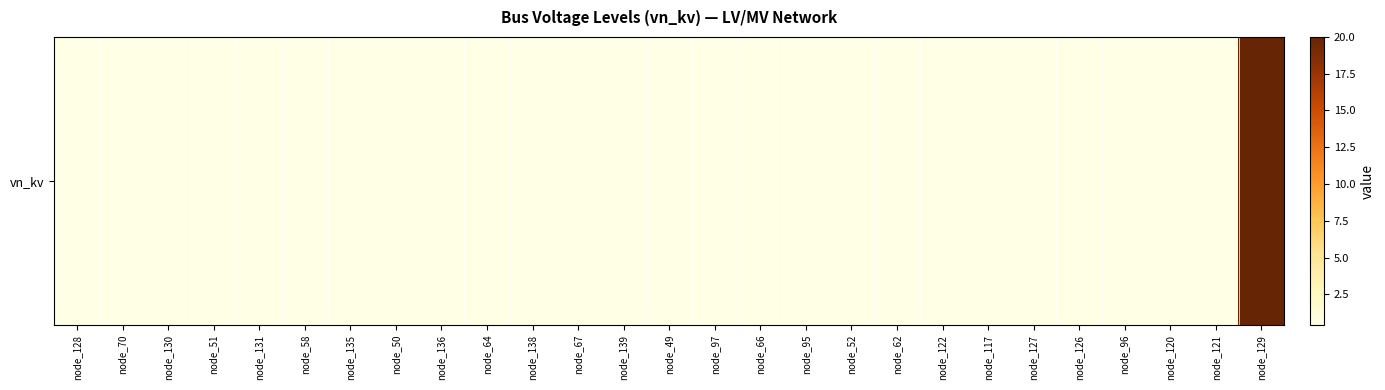

At which label is the value closest to 10?

node_128